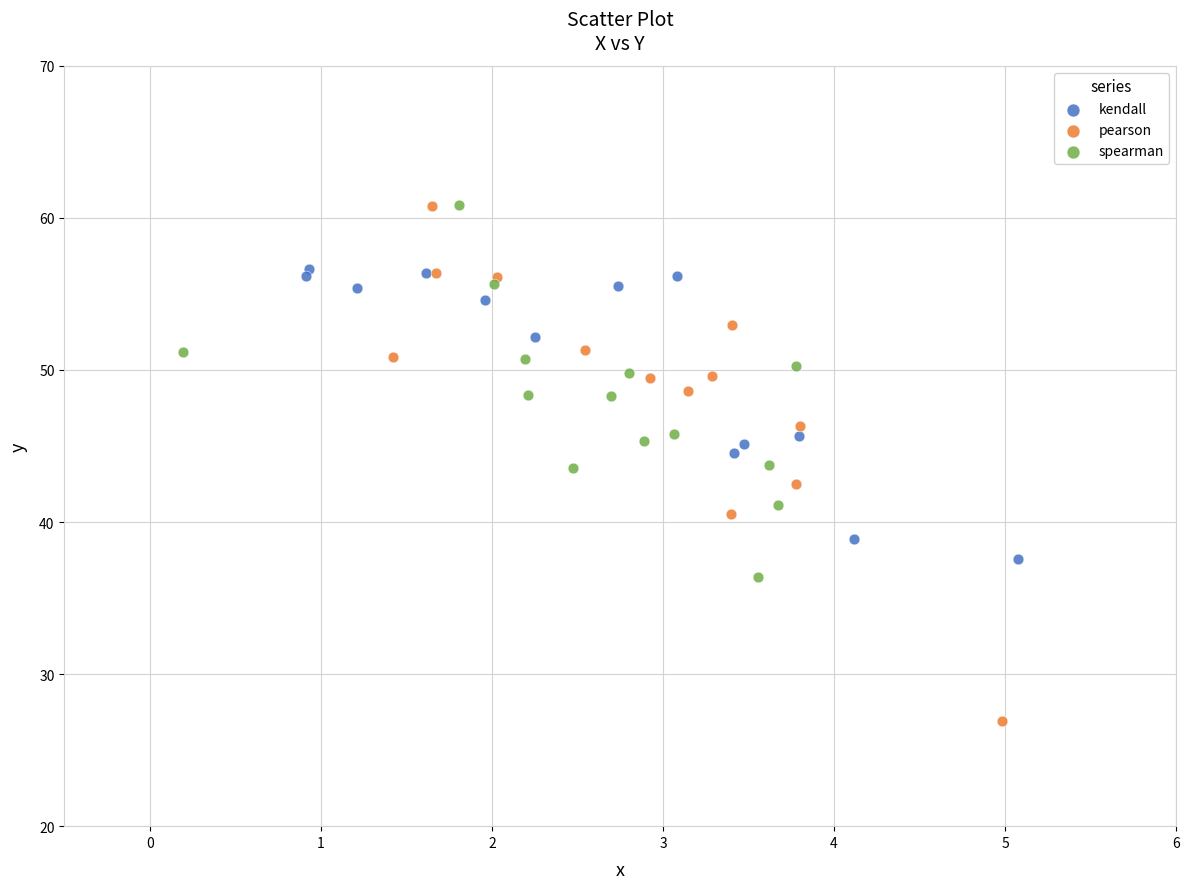

Which series has the largest Y range (max minus min)?

pearson